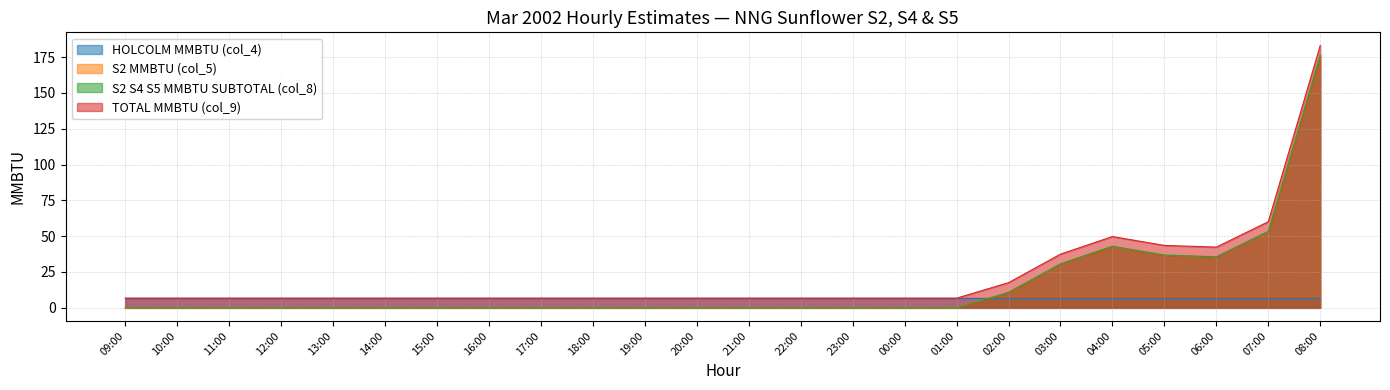

How many lines are shown in the chart?

4